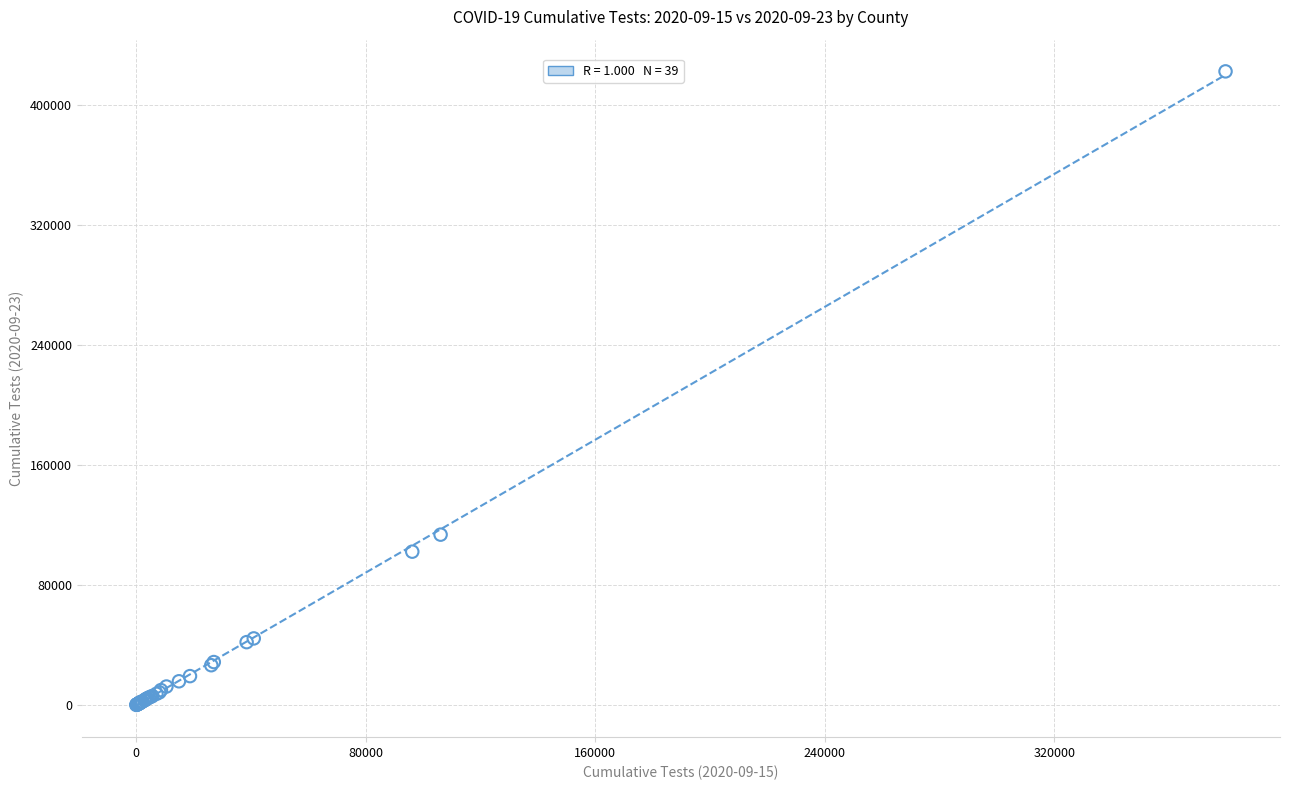

What Y value in the scatter plot is closest to 211201?

113521